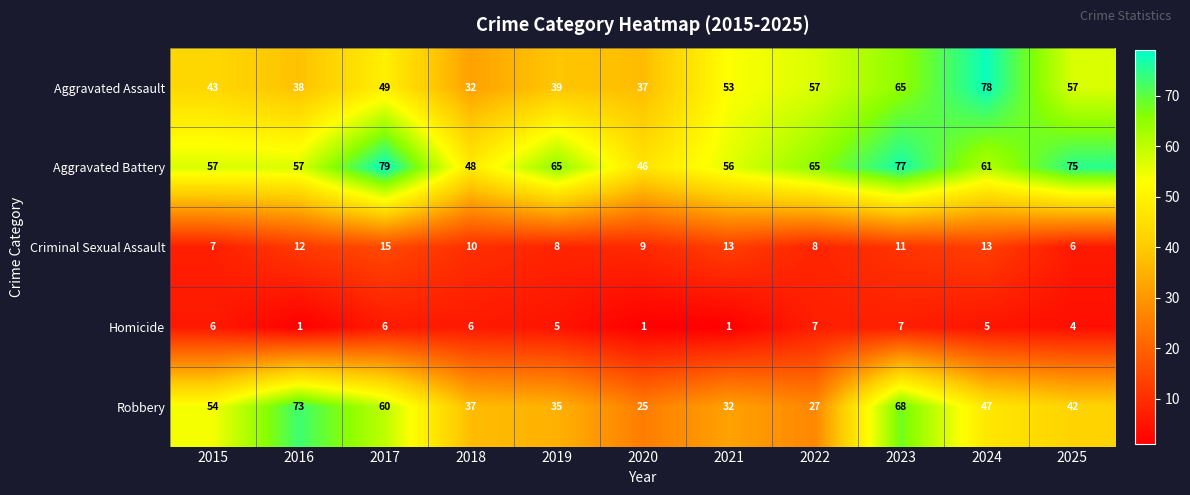

What is the sum of all Homicide values?

49